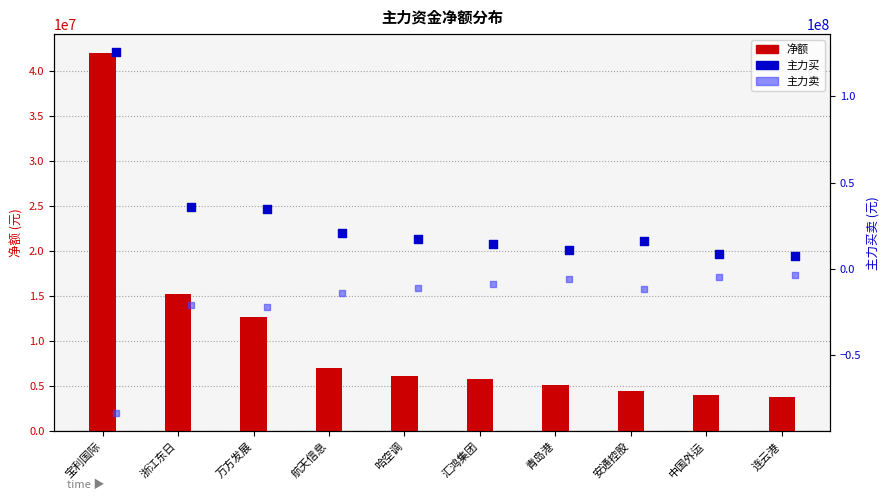

Which series contains the lowest Y value?

主力卖